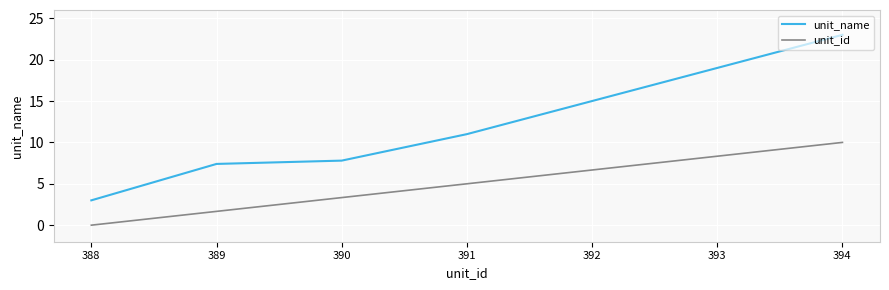

Where is unit_name nearest to the value 12?

391